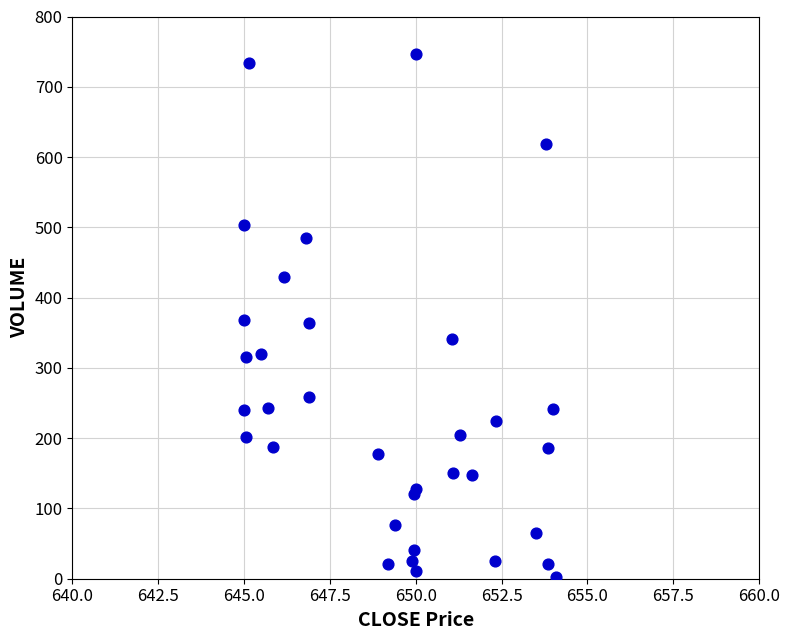

What is the range of Y values (max minus min)?

744